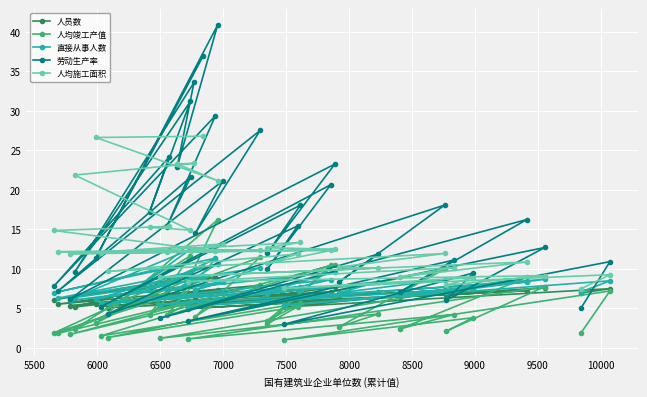

Where does the 劳动生产率 series first go above 12?

7500